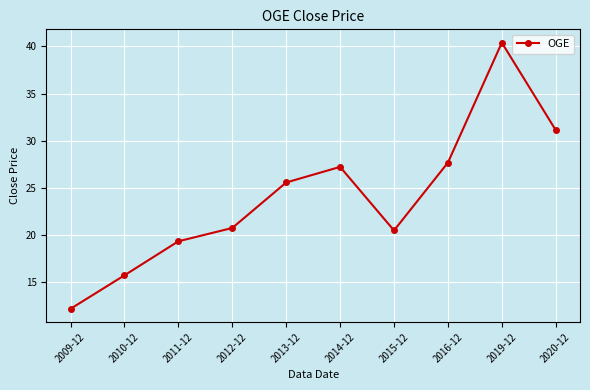

Rank the categories by value from lowest to highest.

2009-12, 2010-12, 2011-12, 2015-12, 2012-12, 2013-12, 2014-12, 2016-12, 2020-12, 2019-12